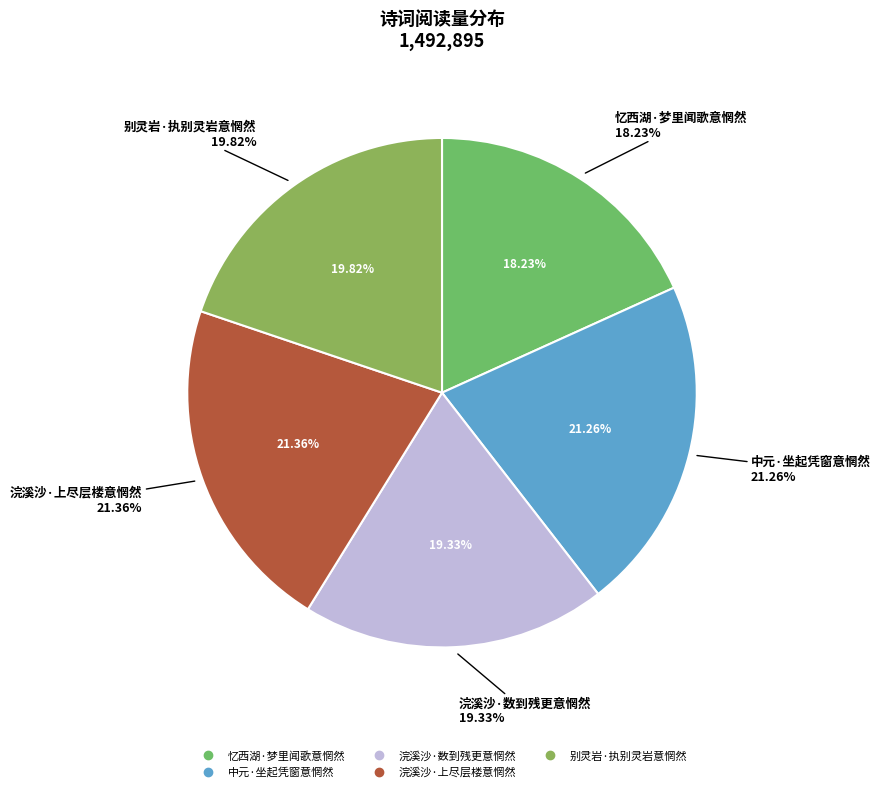

What percentage do 浣溪沙·上尽层楼意惘然 and 别灵岩·执别灵岩意惘然 together represent?

41.2%